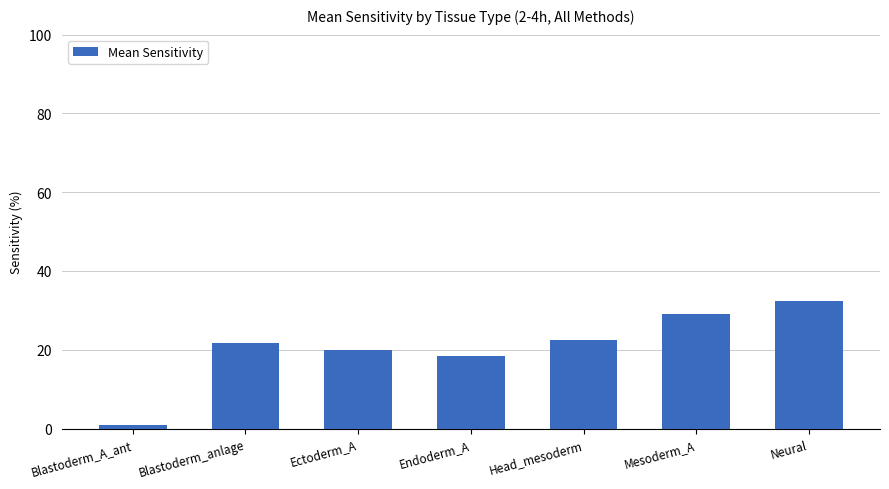

Rank the categories by value from highest to lowest.

Neural, Mesoderm_A, Head_mesoderm, Blastoderm_anlage, Ectoderm_A, Endoderm_A, Blastoderm_A_ant